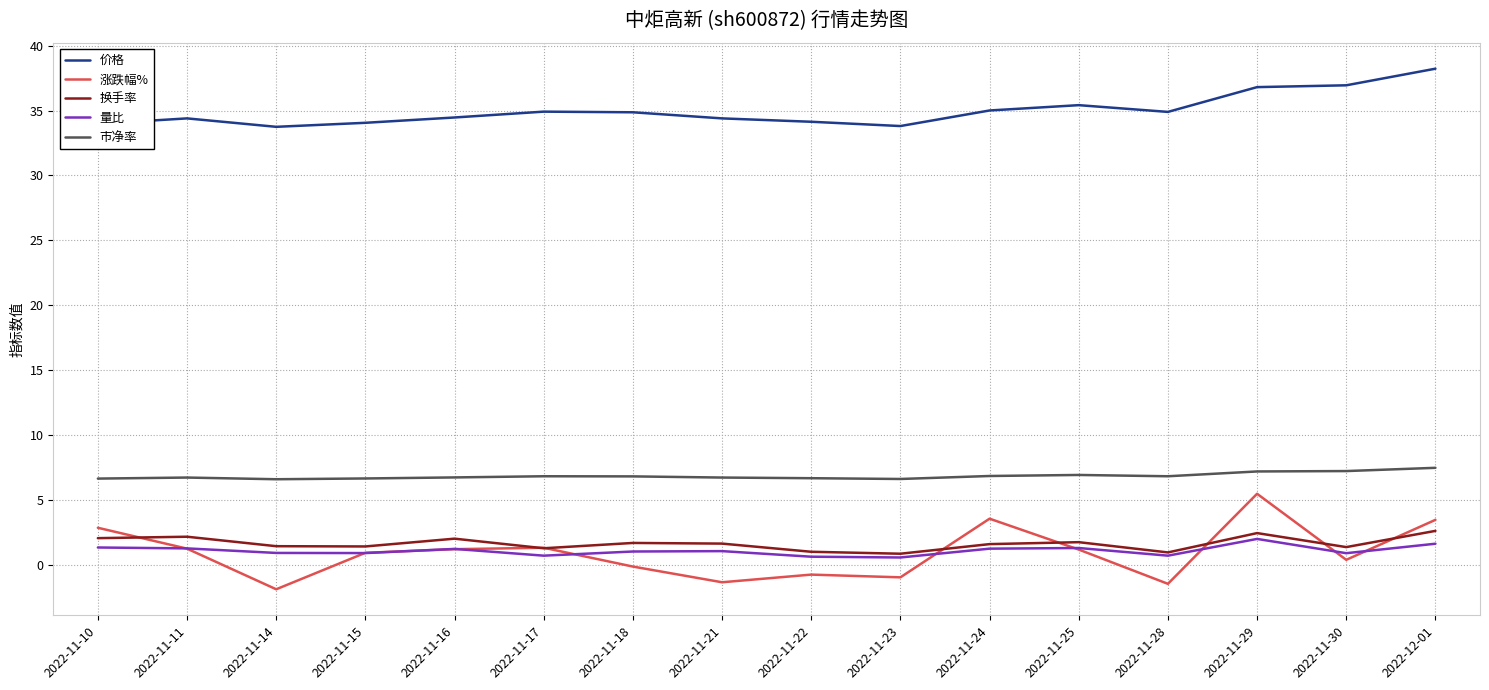

What is the average value of the 市净率 series?

6.8